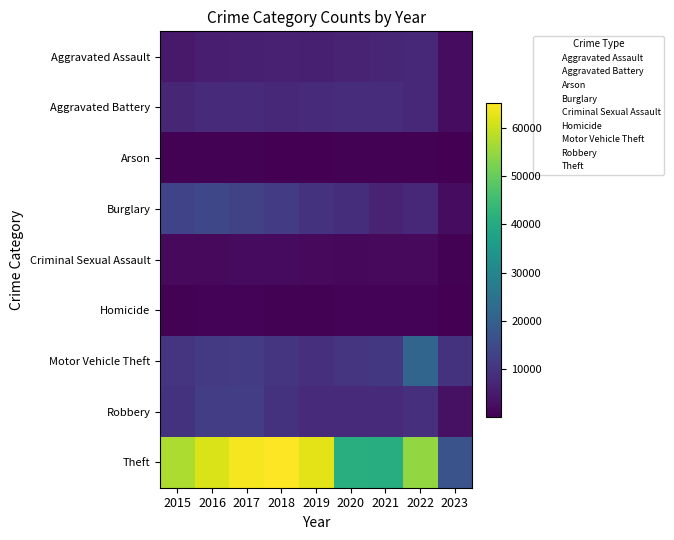

How many categories are shown in the chart?

9